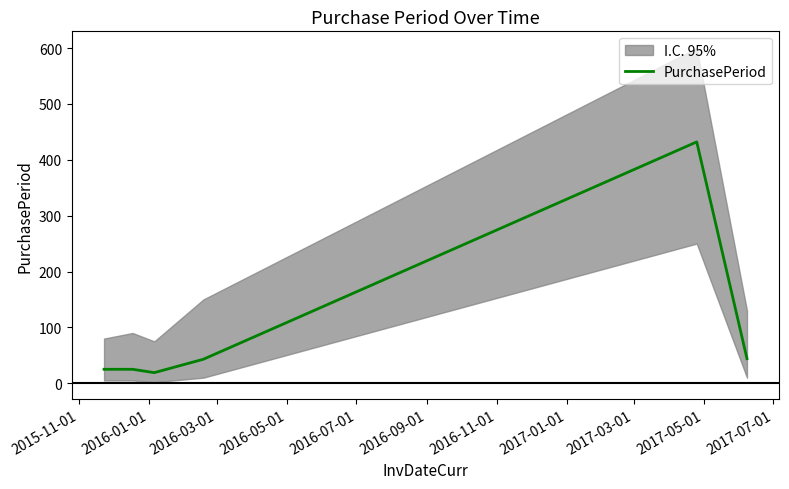

What is the difference between the second highest and second lowest values?

19